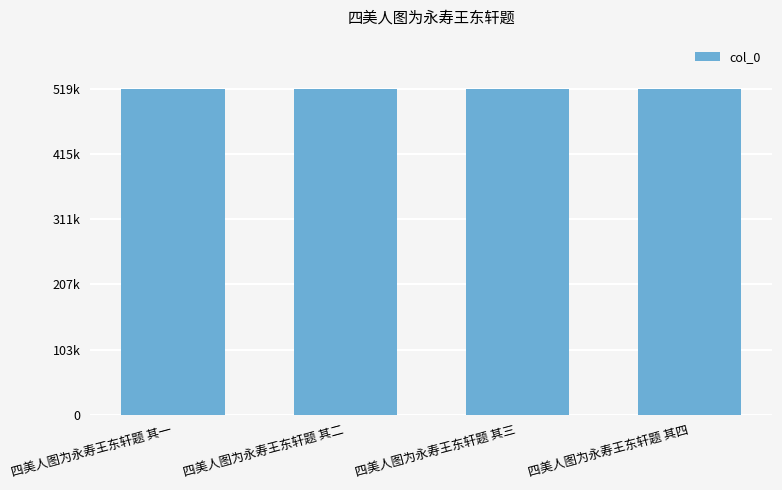

Are the bars horizontal?

No